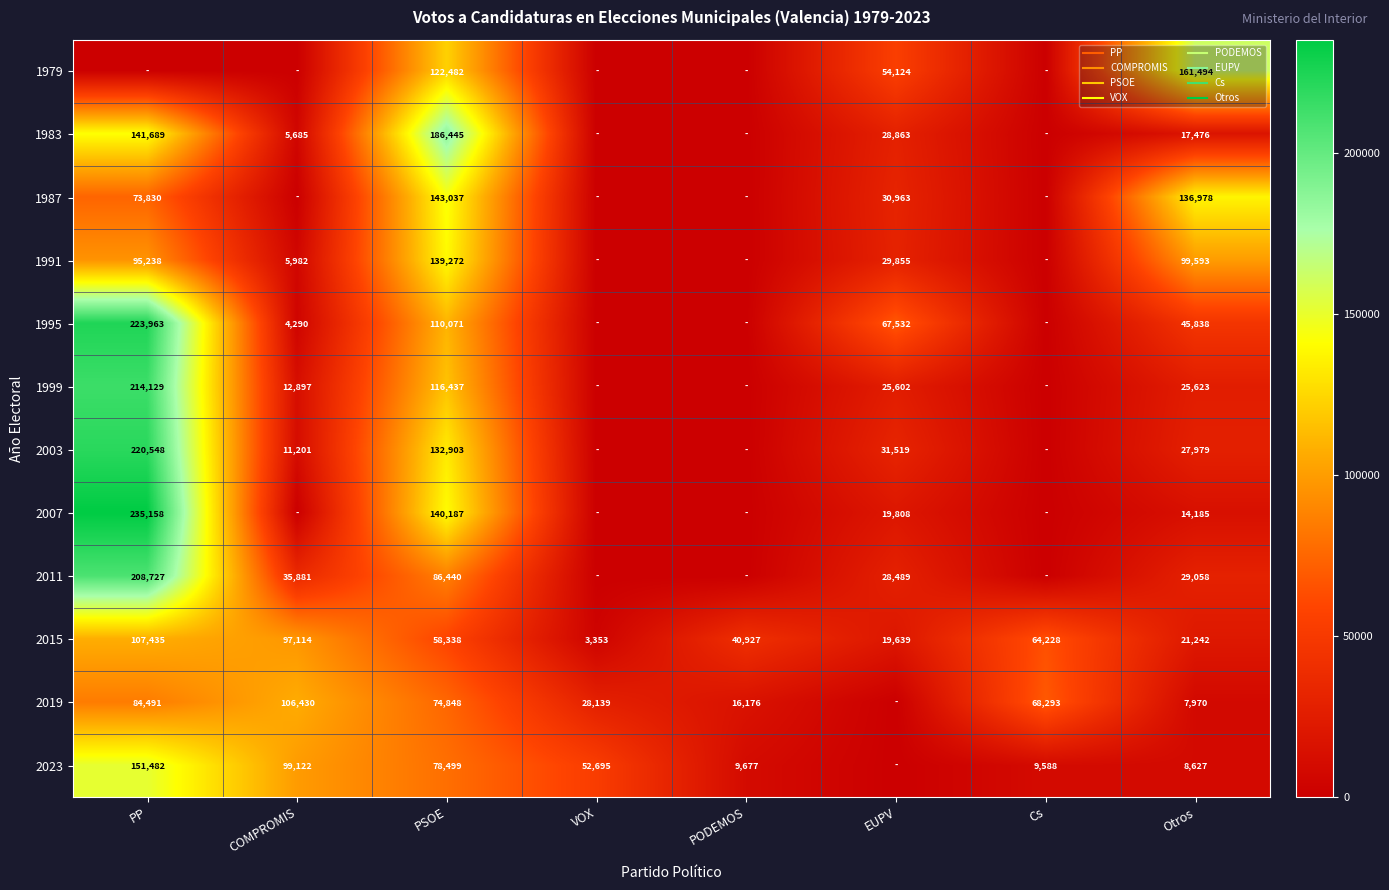

Which series has the widest spread of values?

2007